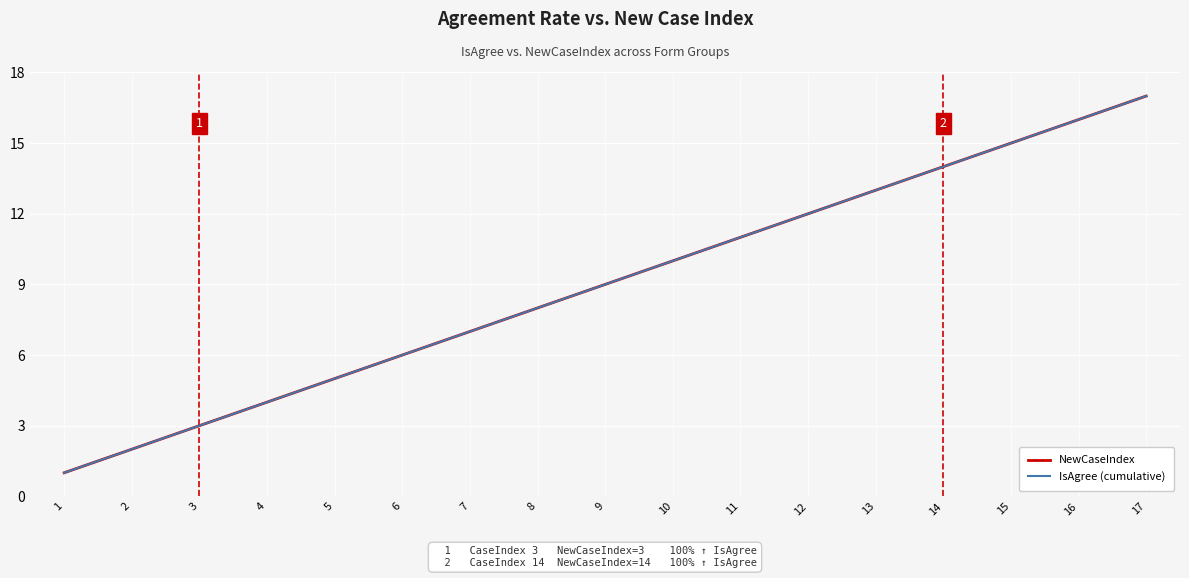

Is this an area chart (filled region under the line)?

No